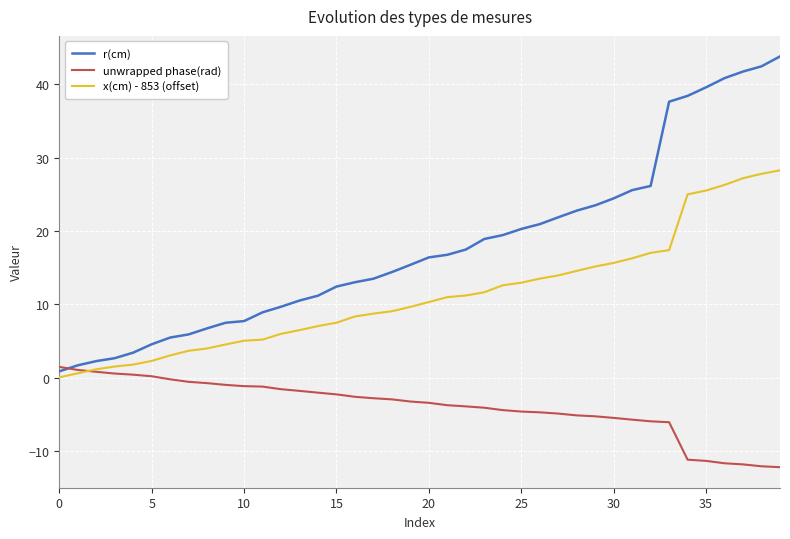

Which series ends up on top after the final intersection of x(cm) - 853 (offset) and unwrapped phase(rad)?

x(cm) - 853 (offset)